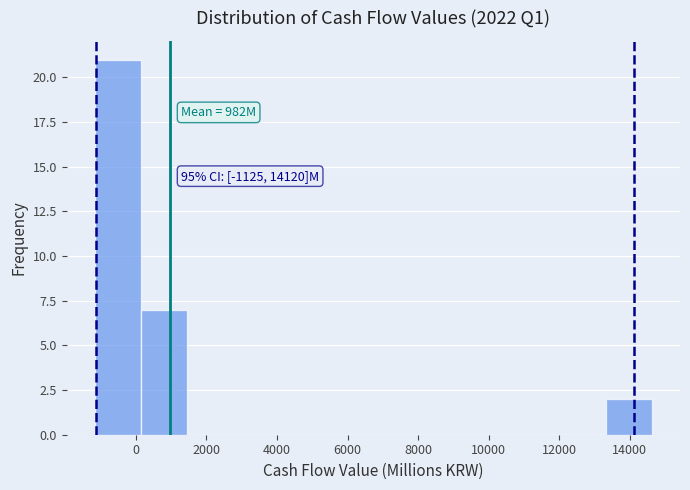

Which range on the x-axis has the tallest bar?

-1200 to 200